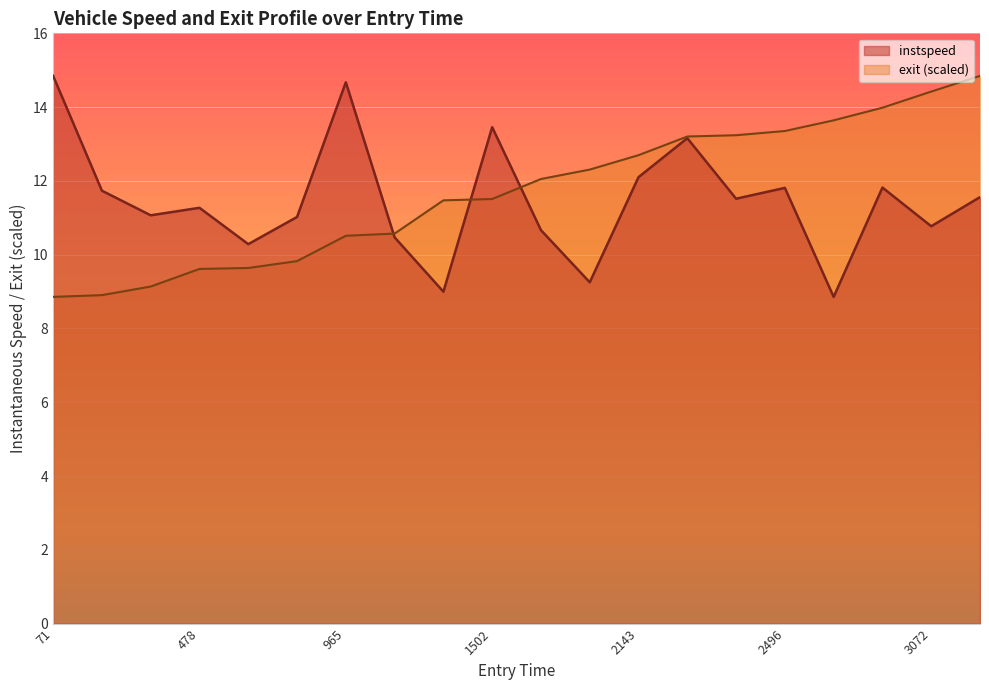

What is the difference between the maximum and minimum values in the instspeed series?

6.0